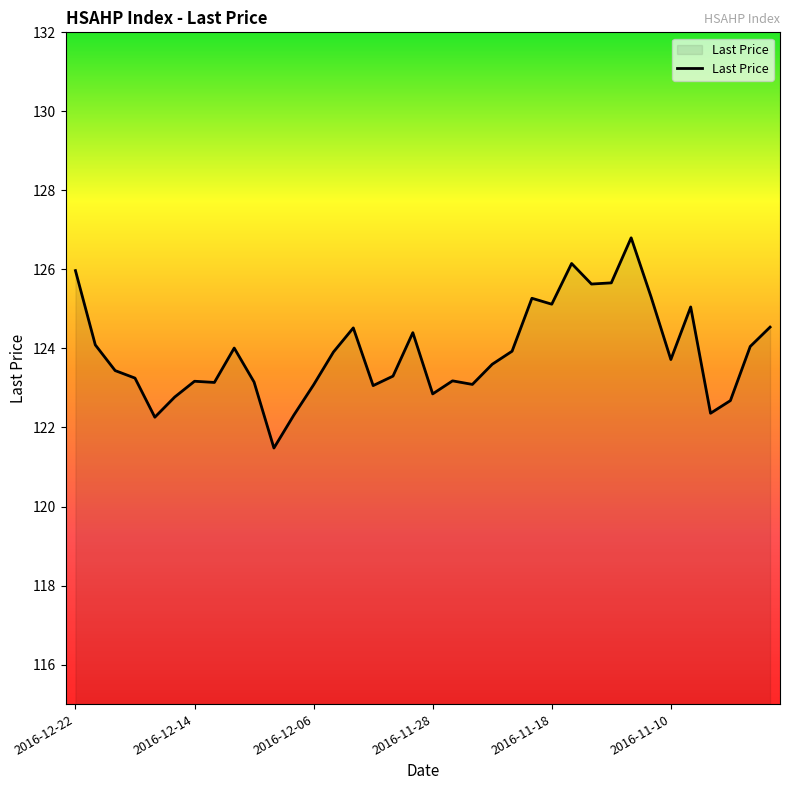

What is the maximum value shown in the chart?

126.8